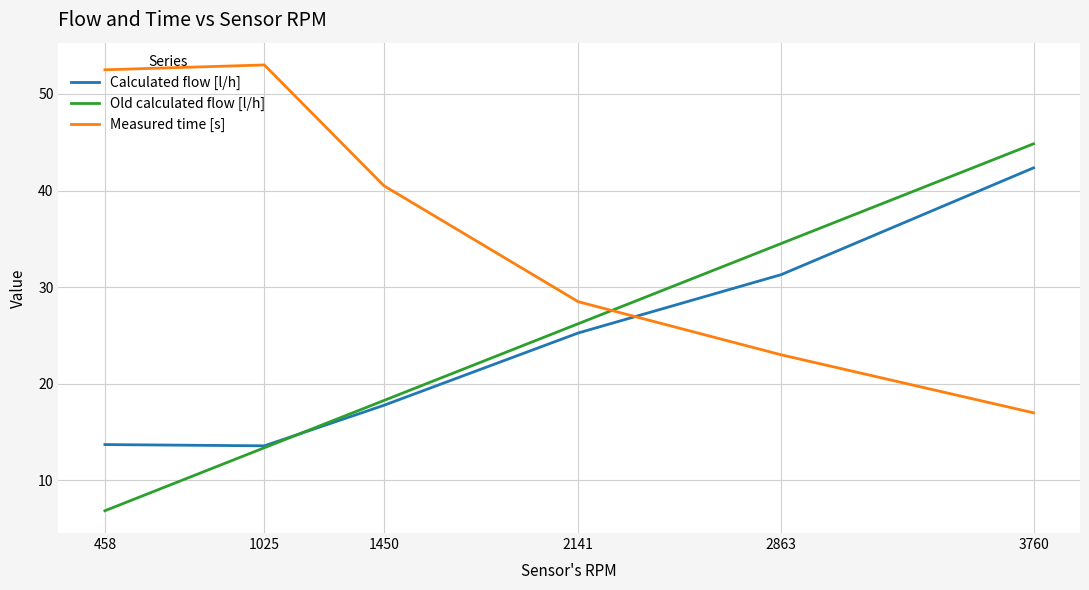

Is it true that Measured time [s] equals 63.6 at 1450?

False